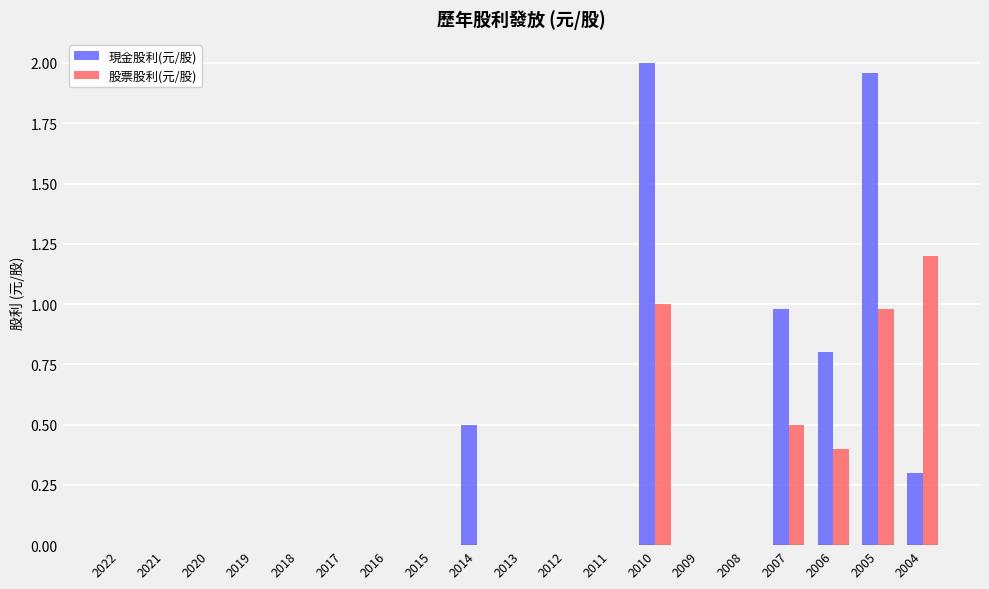

What is the sum of the 現金股利(元/股) values at 2013 and 2004?

0.3